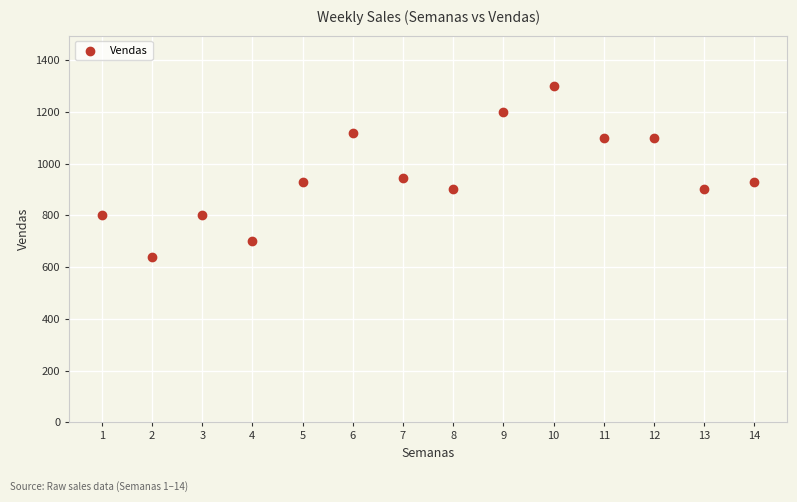

What Y value in the scatter plot is closest to 970?

945